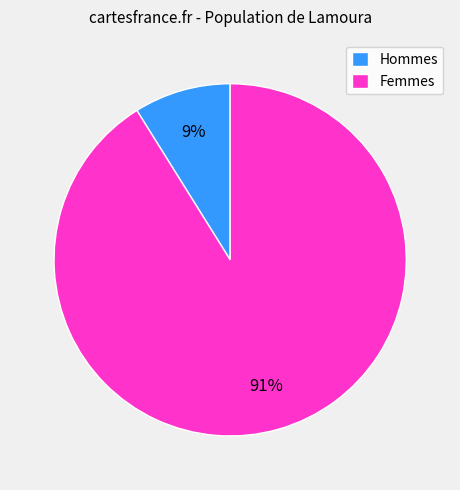

What percentage is the Femmes slice, to the nearest percent?

91%